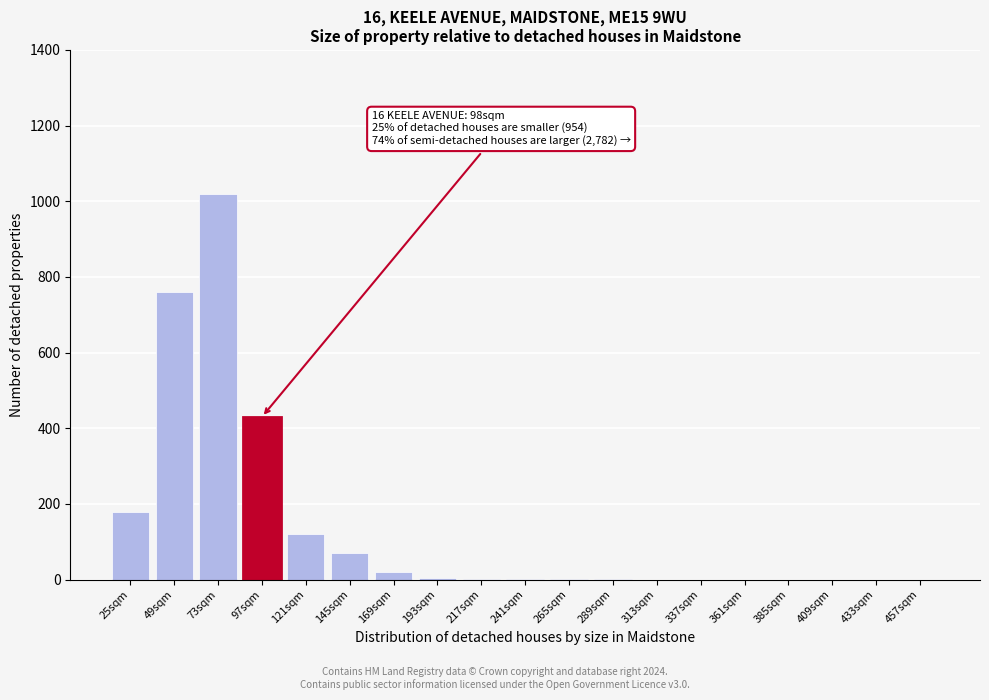

Which category has the highest value across all series?

73sqm